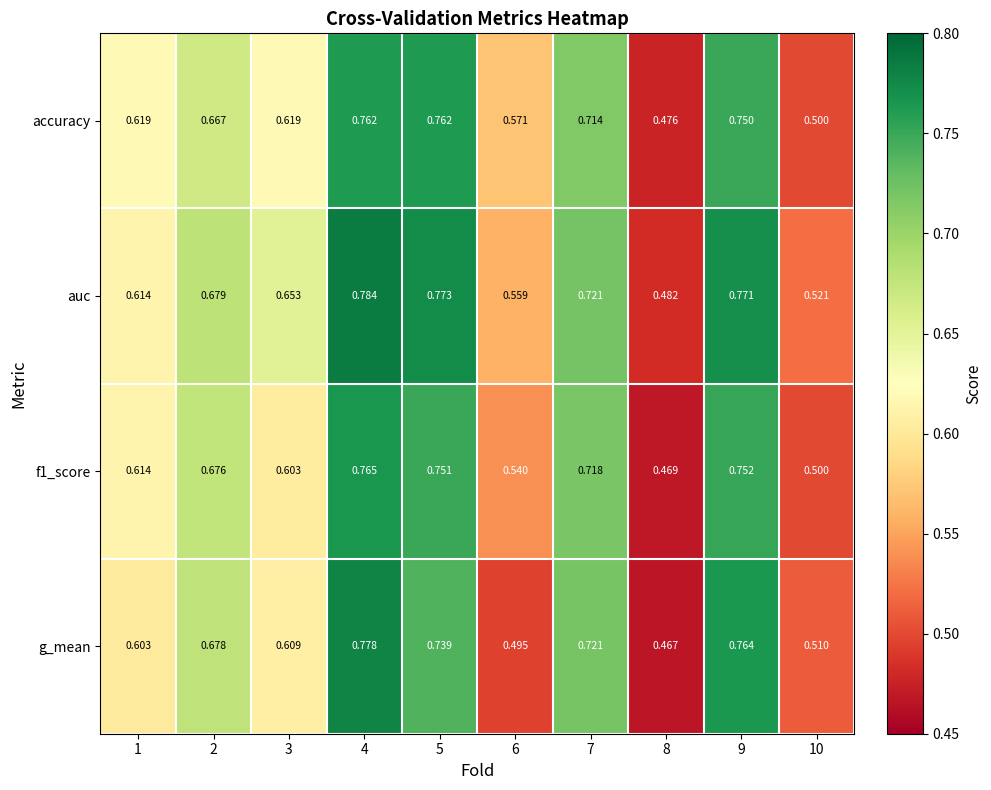

Which series has the largest total across all categories?

auc